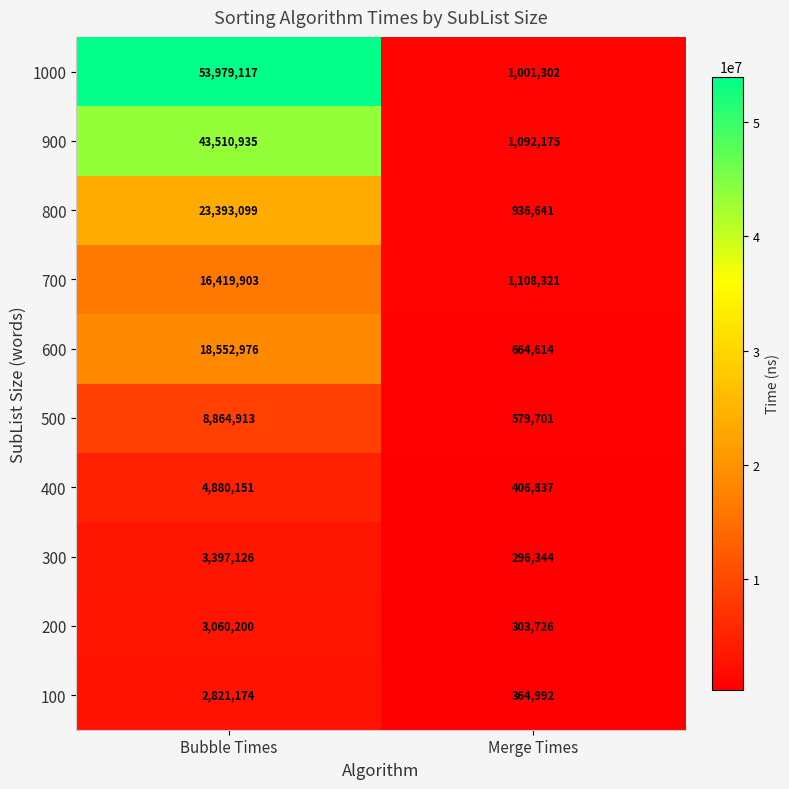

What value does the 700 series have at Merge Times?

1108321